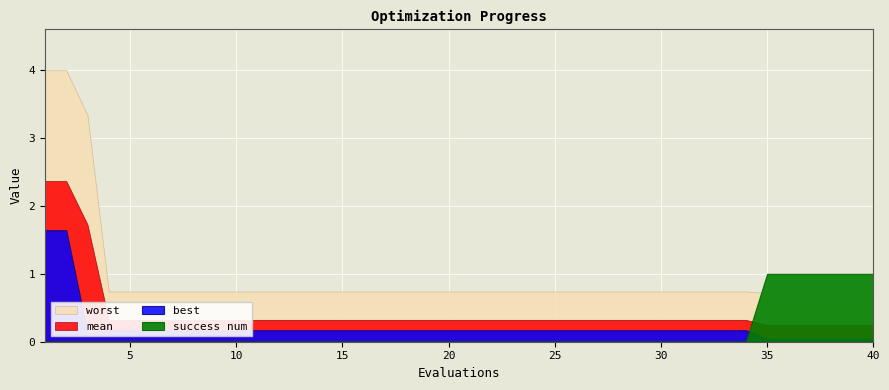

Is it true that worst equals 0.3 at 8?

False